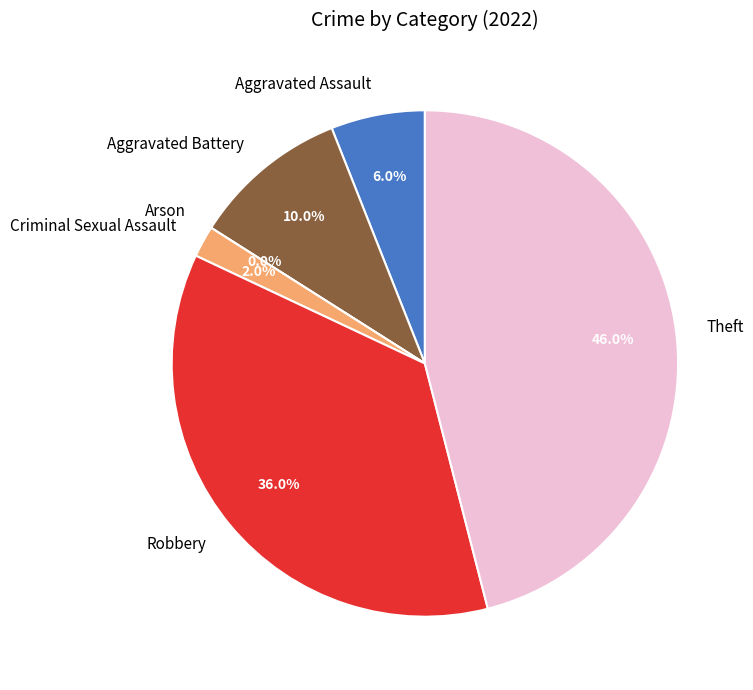

Does Criminal Sexual Assault represent more than half of the total?

No